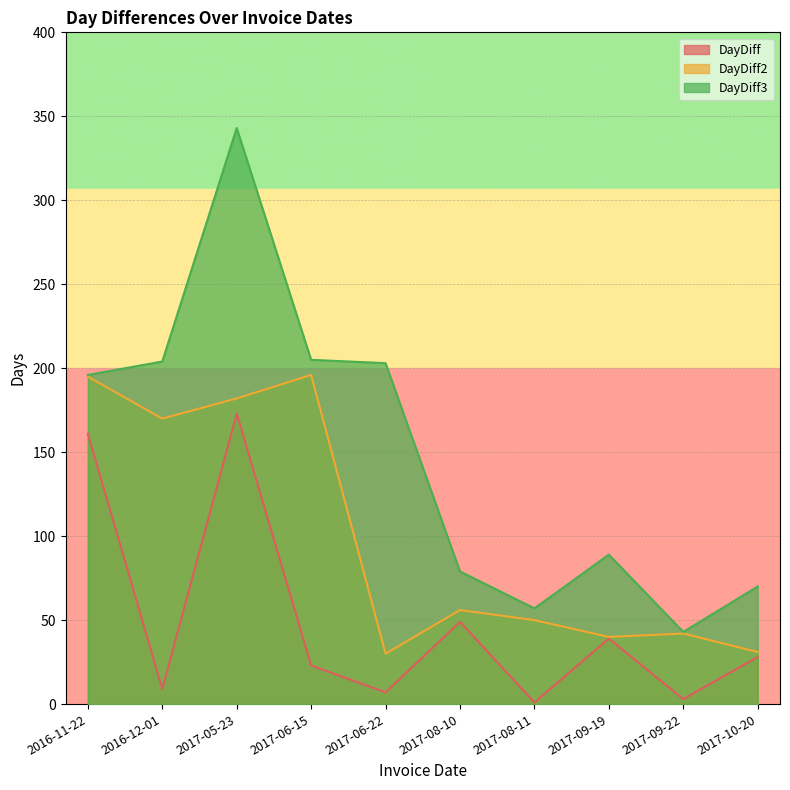

Between 2017-10-20 and 2017-06-22, which is larger?

2017-10-20